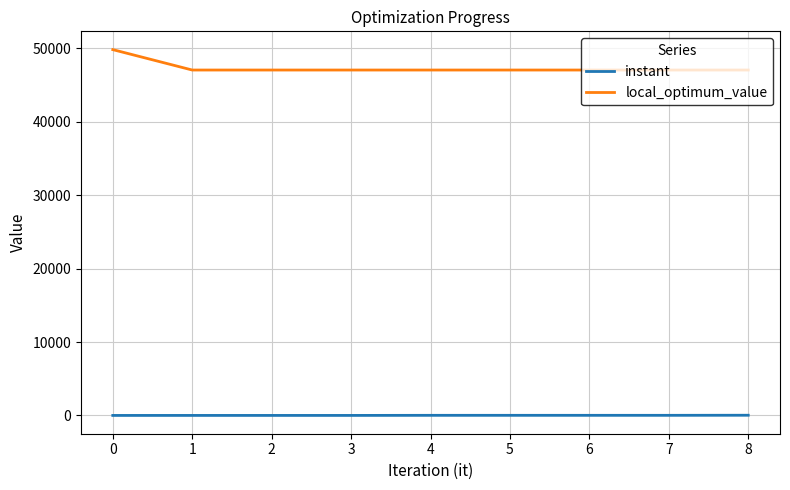

The value of local_optimum_value at 8 is 47063.0. True or false?

True